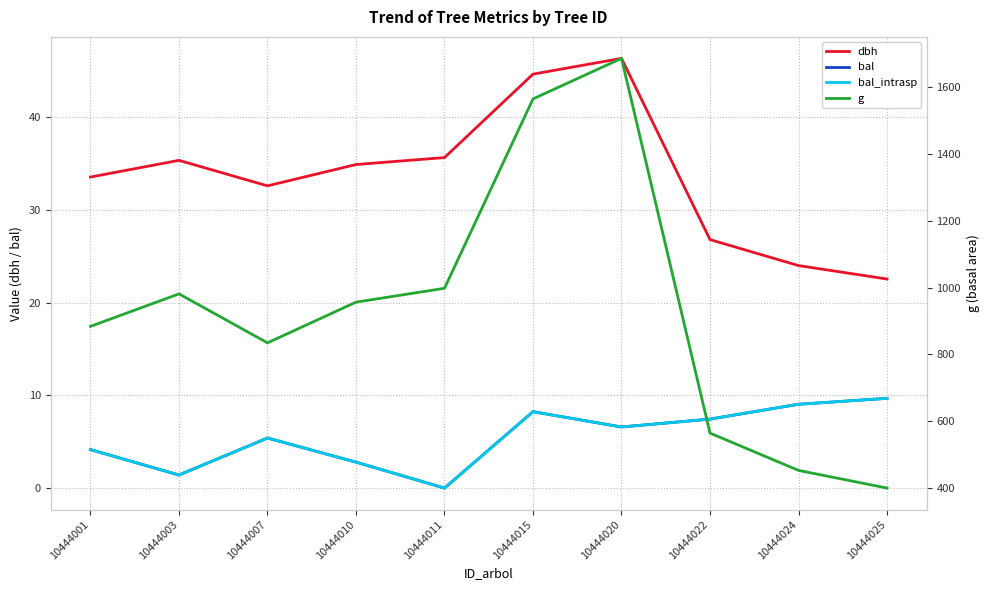

Where does the dbh series first go above 34?

10444003